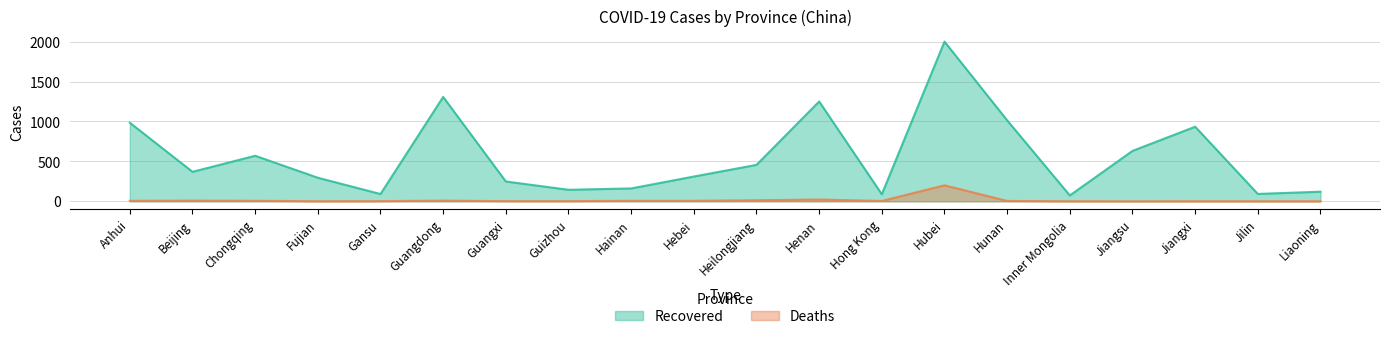

At Heilongjiang, list the series in order from largest to smallest.

Recovered, Deaths